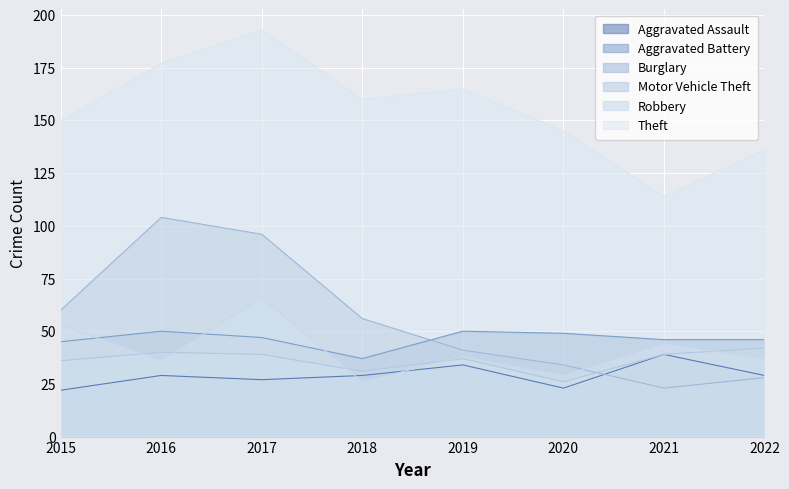

How many values in the Aggravated Battery series exceed 47?

3